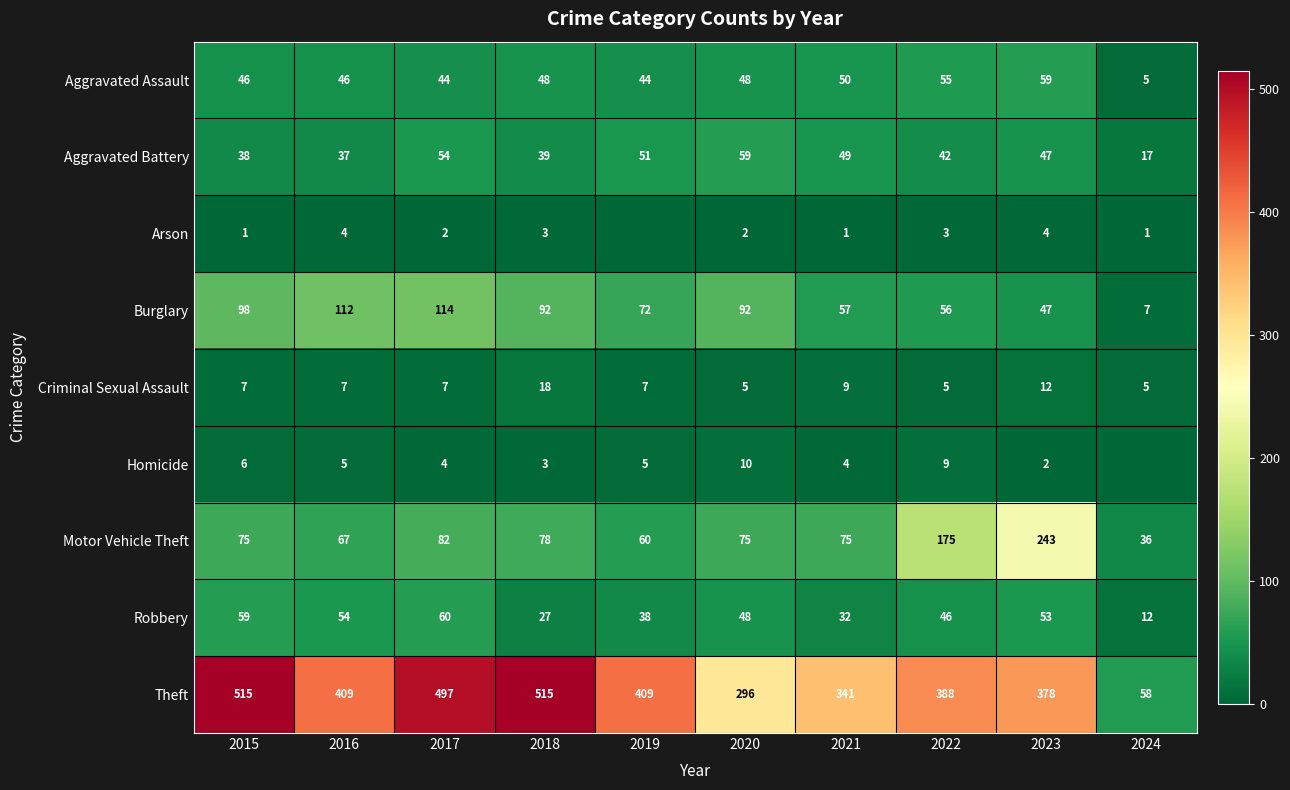

What is the difference between the second highest and second lowest values in the Motor Vehicle Theft series?

115